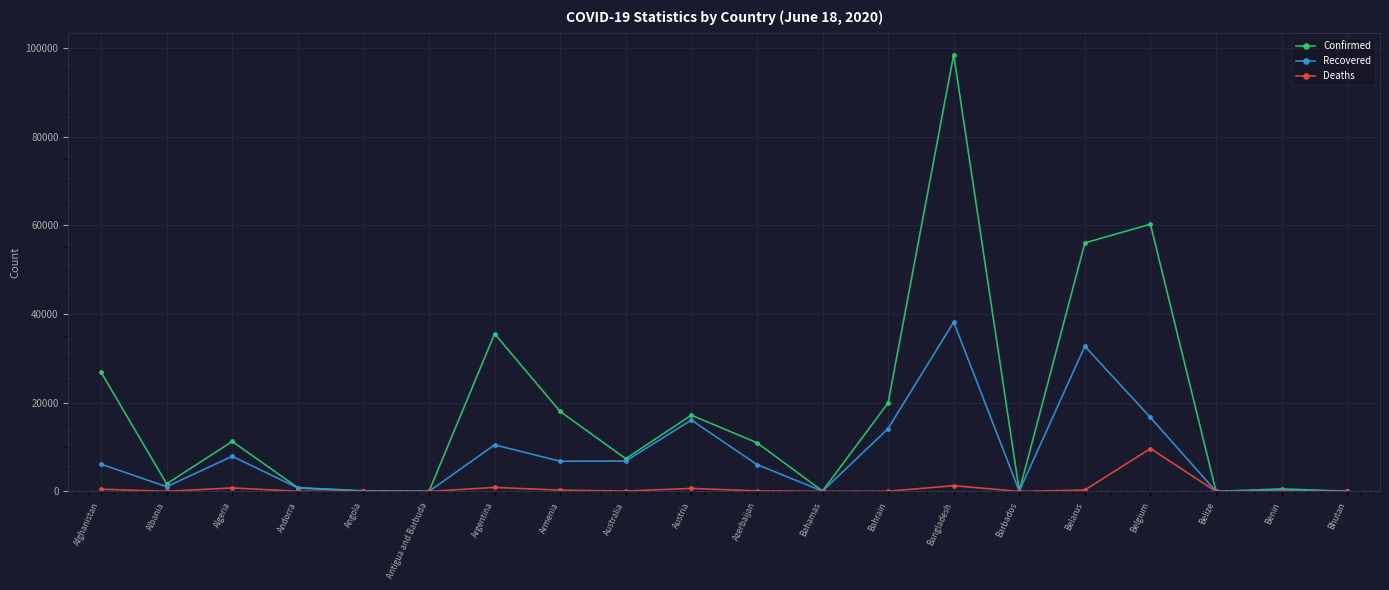

Read the Confirmed value at Belarus.

56032